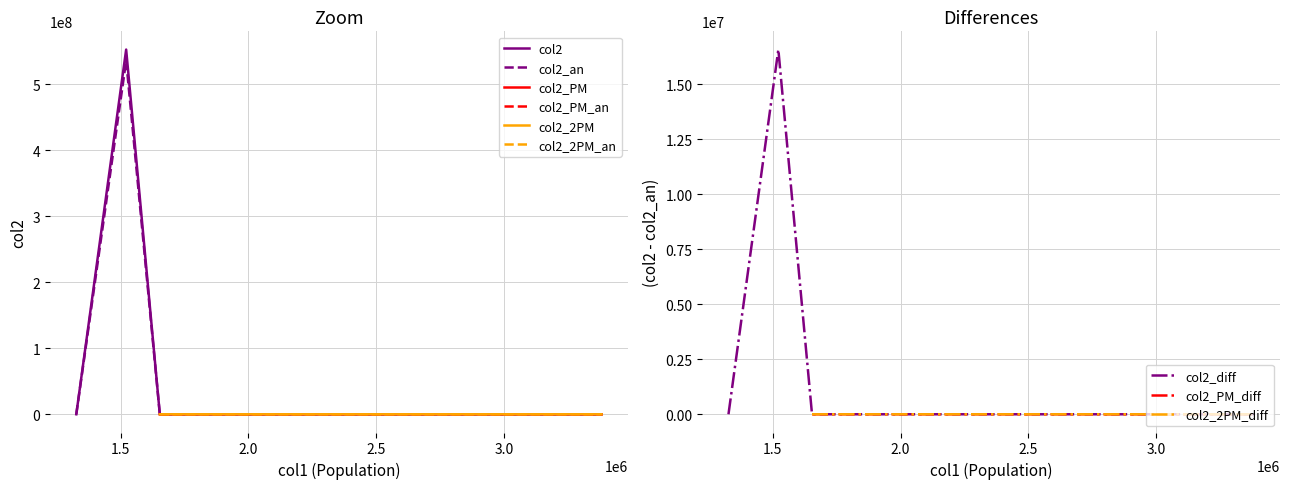

What is the maximum value for col2?

552230000.0